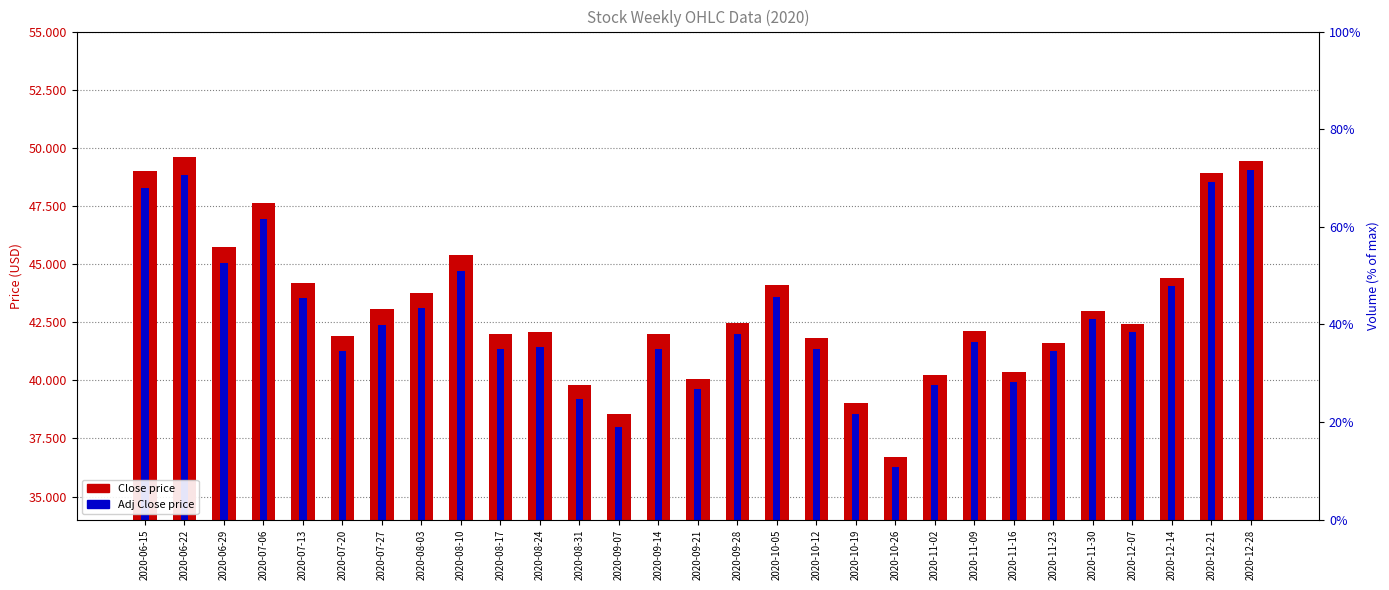

At which category is the sum across all series the highest?

2020-12-28